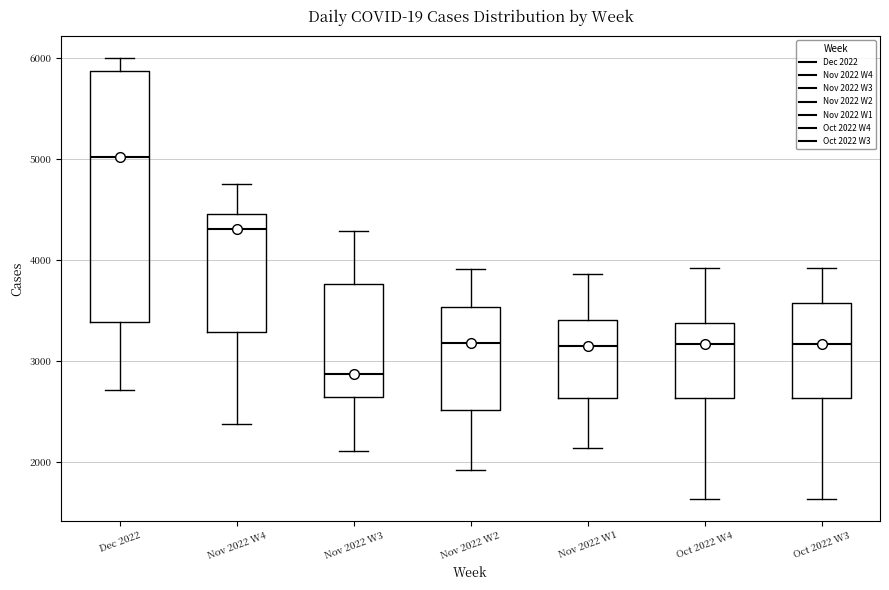

Reading left to right, transcribe this box plot: for each box, give where its median line is, the range the box spans, and where its two whiskers end, as read against the y-axis. The values are not printed on the chart, so give them approximately, as read against the axis.

Dec 2022: median 5000, box 3400 to 5900, whiskers 2700 to 6000
Nov 2022 W4: median 4300, box 3300 to 4500, whiskers 2400 to 4800
Nov 2022 W3: median 2900, box 2600 to 3800, whiskers 2100 to 4300
Nov 2022 W2: median 3200, box 2500 to 3500, whiskers 1900 to 3900
Nov 2022 W1: median 3100, box 2600 to 3400, whiskers 2100 to 3900
Oct 2022 W4: median 3200, box 2600 to 3400, whiskers 1600 to 3900
Oct 2022 W3: median 3200, box 2600 to 3600, whiskers 1600 to 3900